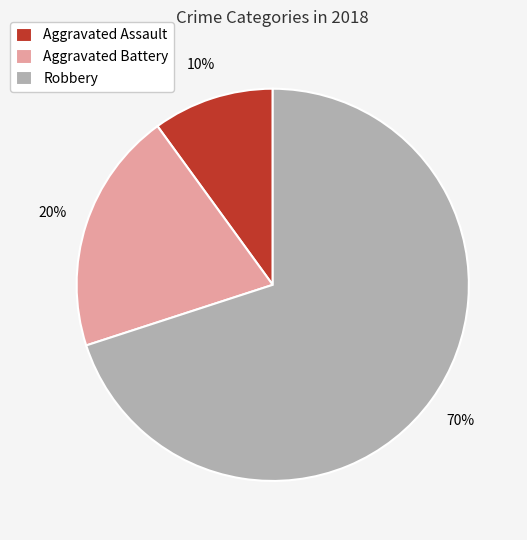

Does Aggravated Battery account for over 50% of the chart?

No